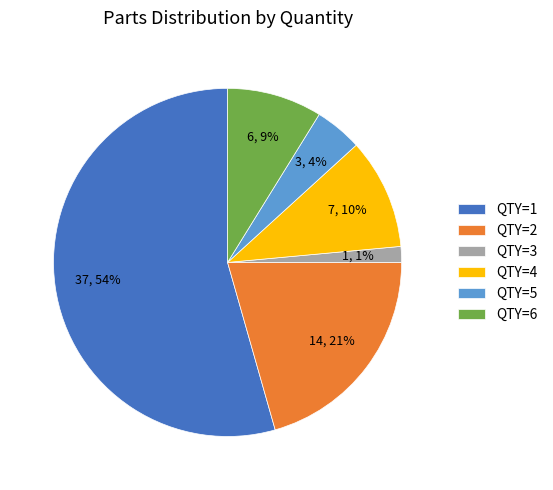

Between QTY=6 and QTY=1, which is larger?

QTY=1